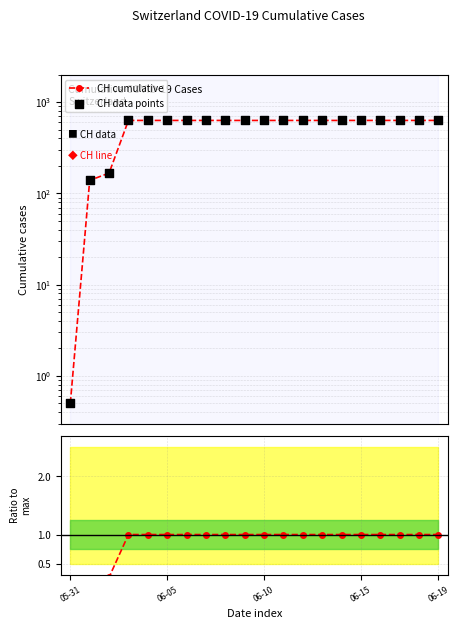

Approximately how many times larger is the value at 2020-06-06 compared to 2020-06-02?

3.8